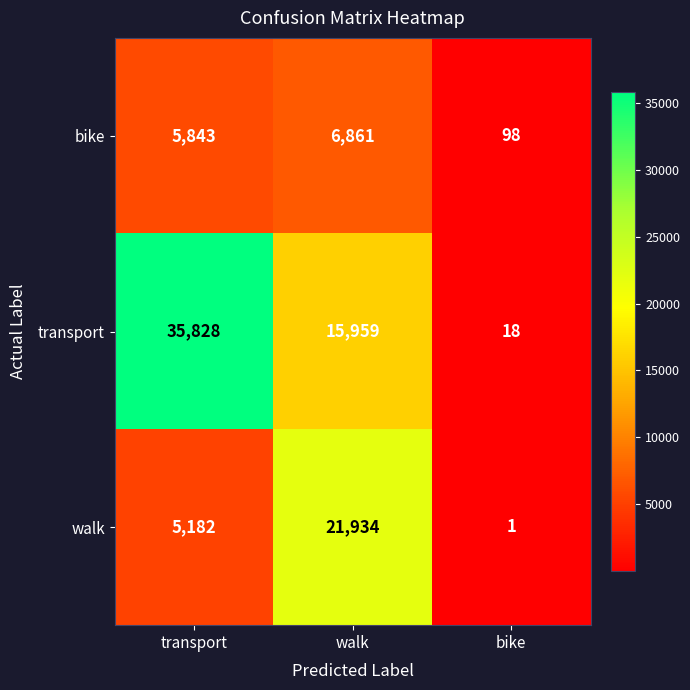

What is the difference between the maximum and second lowest values in the bike series?

1018